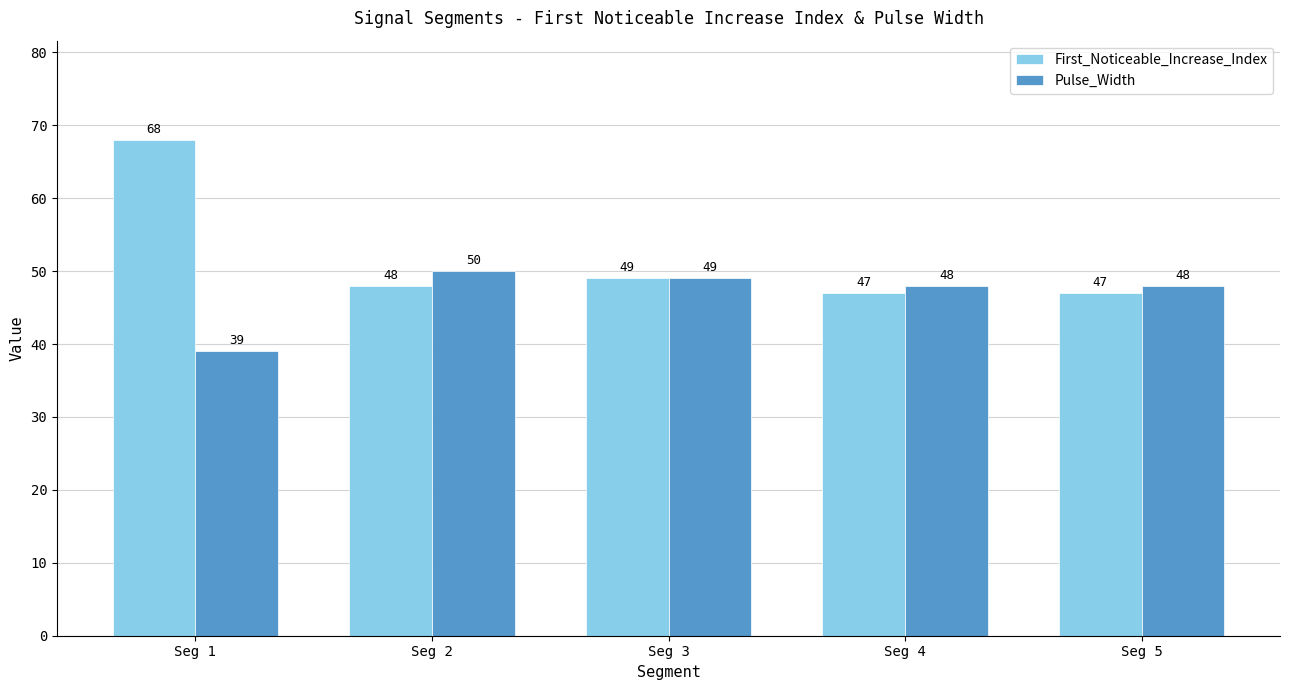

What is the lowest value of the Pulse_Width series?

39